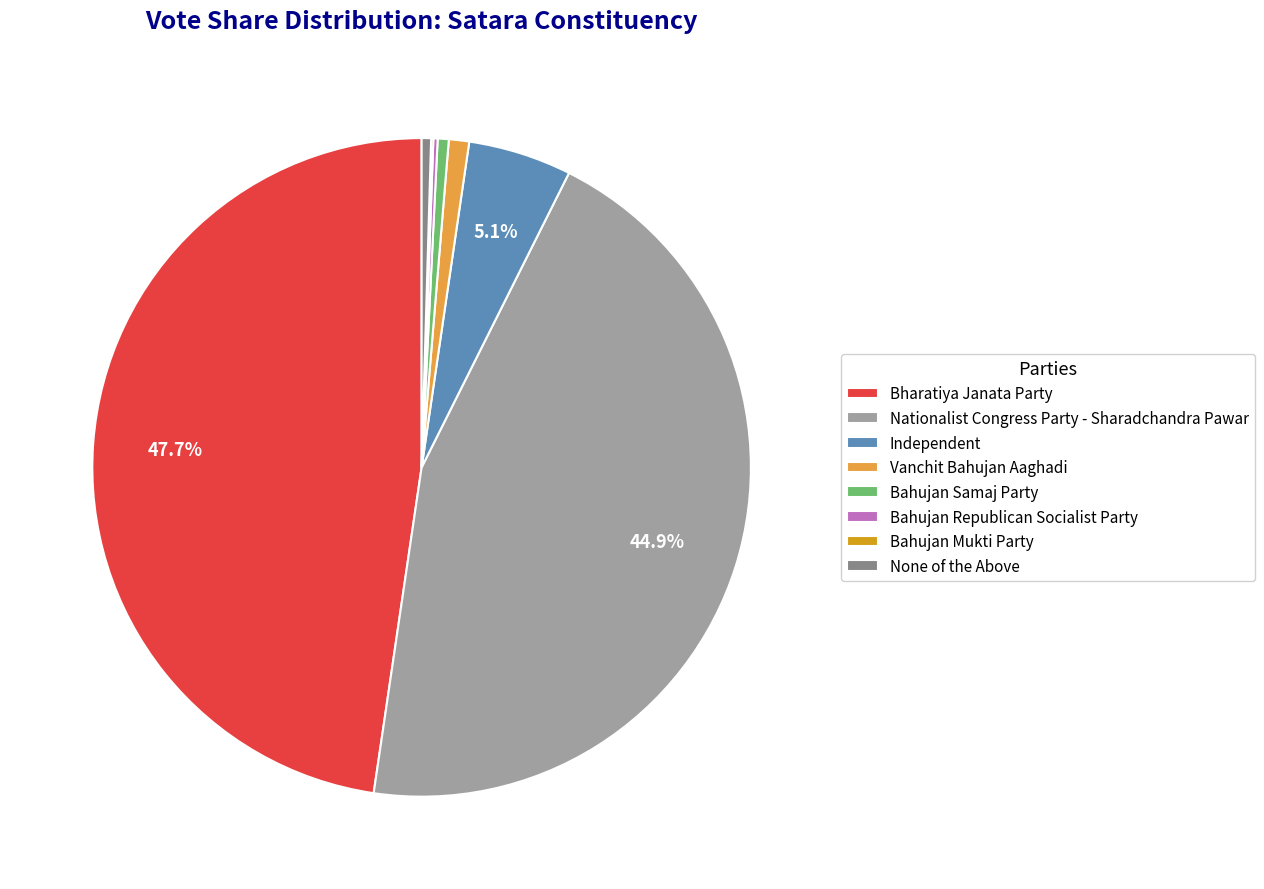

What percentage is the Independent slice, to the nearest percent?

5%